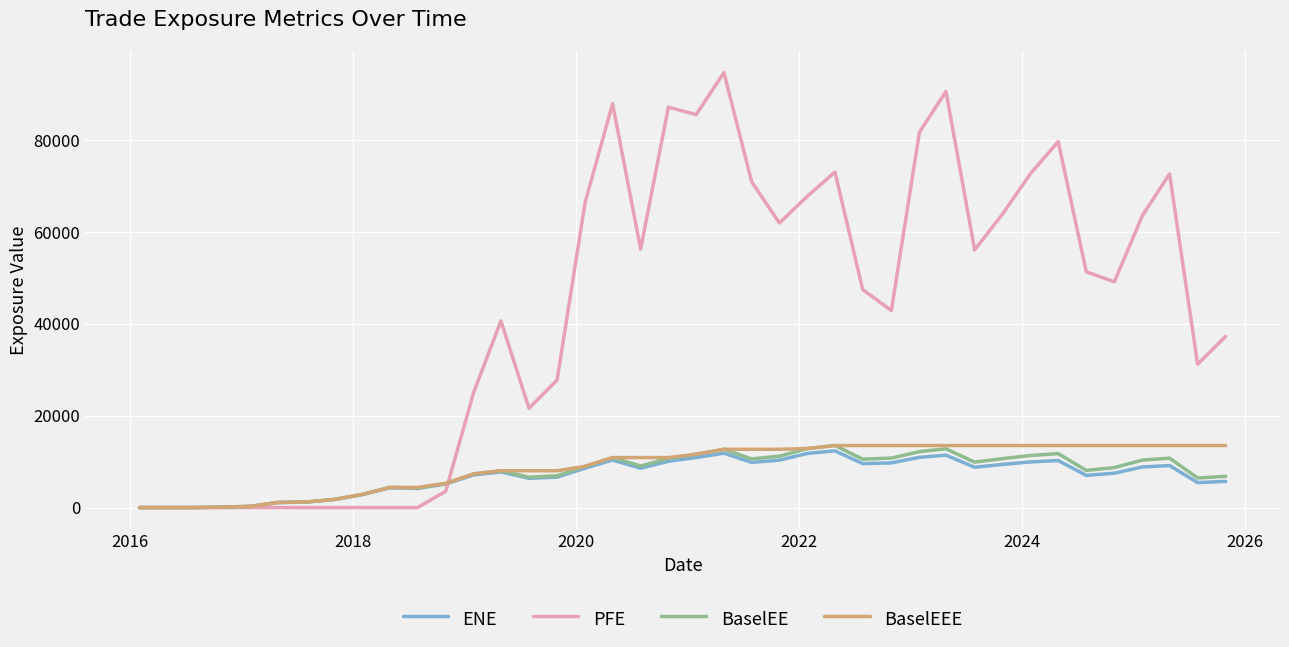

What is the maximum value shown in the chart?

94680.1